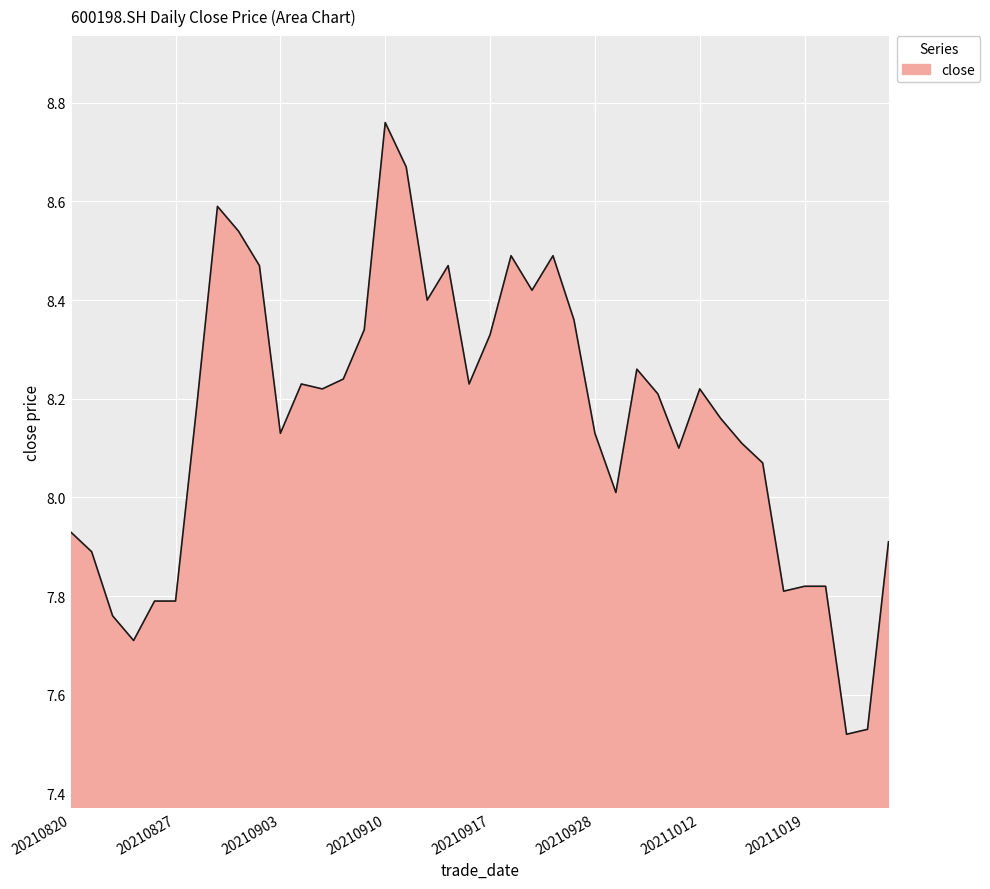

What is the difference between the maximum and minimum values?

1.2